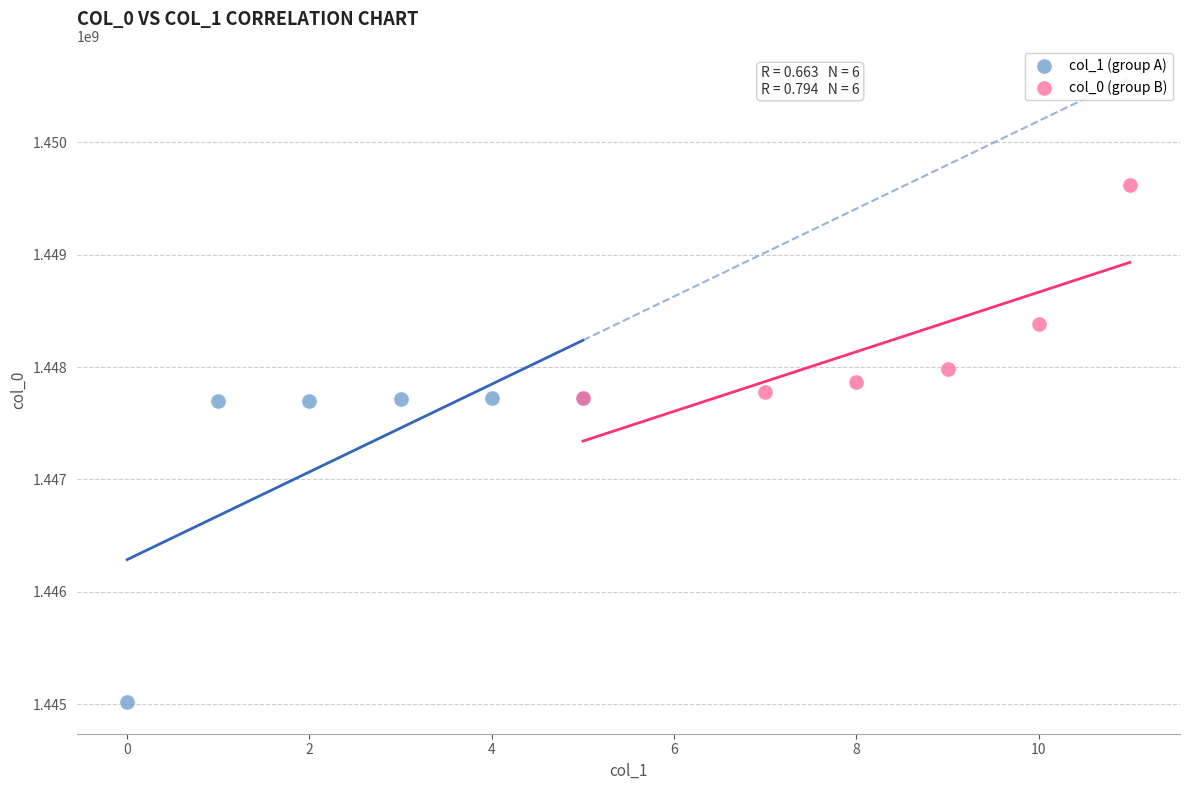

Which series contains the highest Y value?

col_0 (group B)